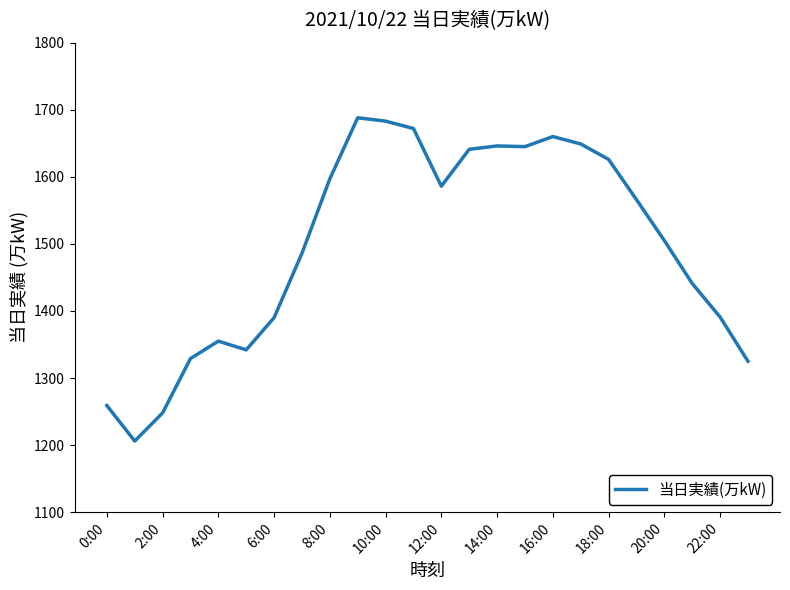

Count the number of data series in this chart.

1